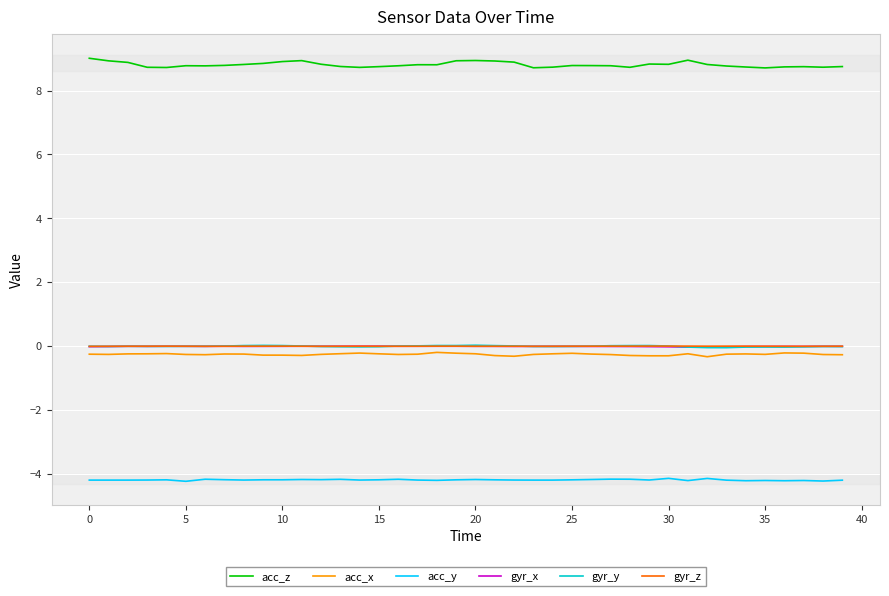

What is the sum of all gyr_y values?

-0.1